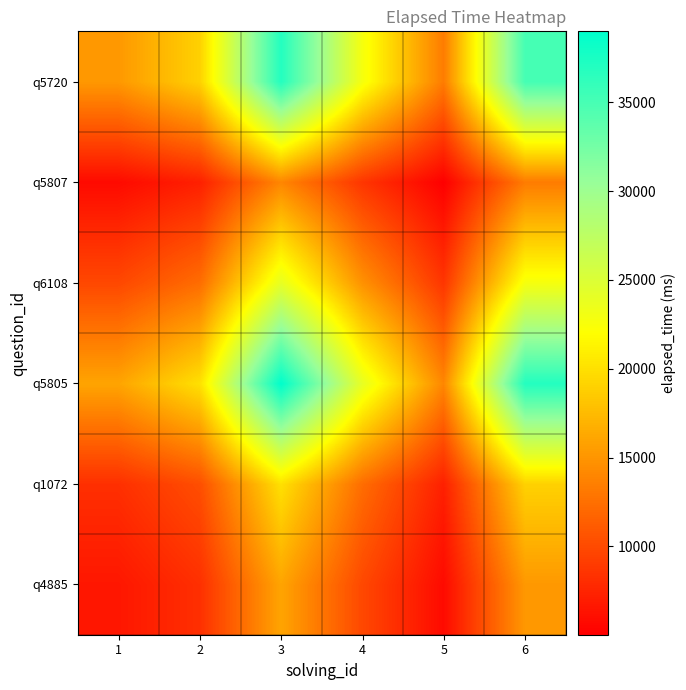

Which series changed the most between 3 and 6?

q5805